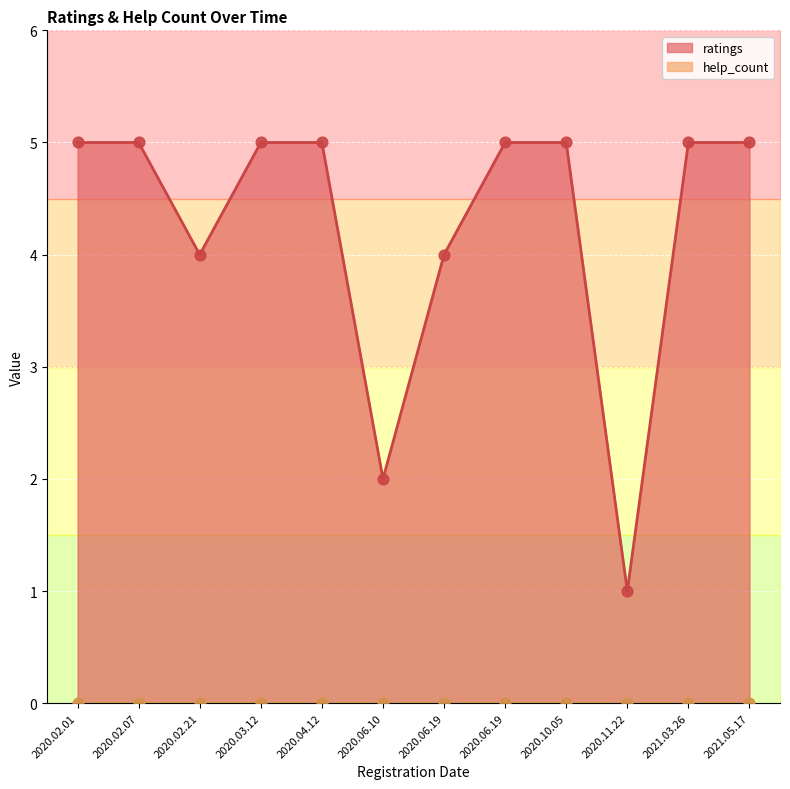

What are all the series names shown in the legend?

ratings, help_count